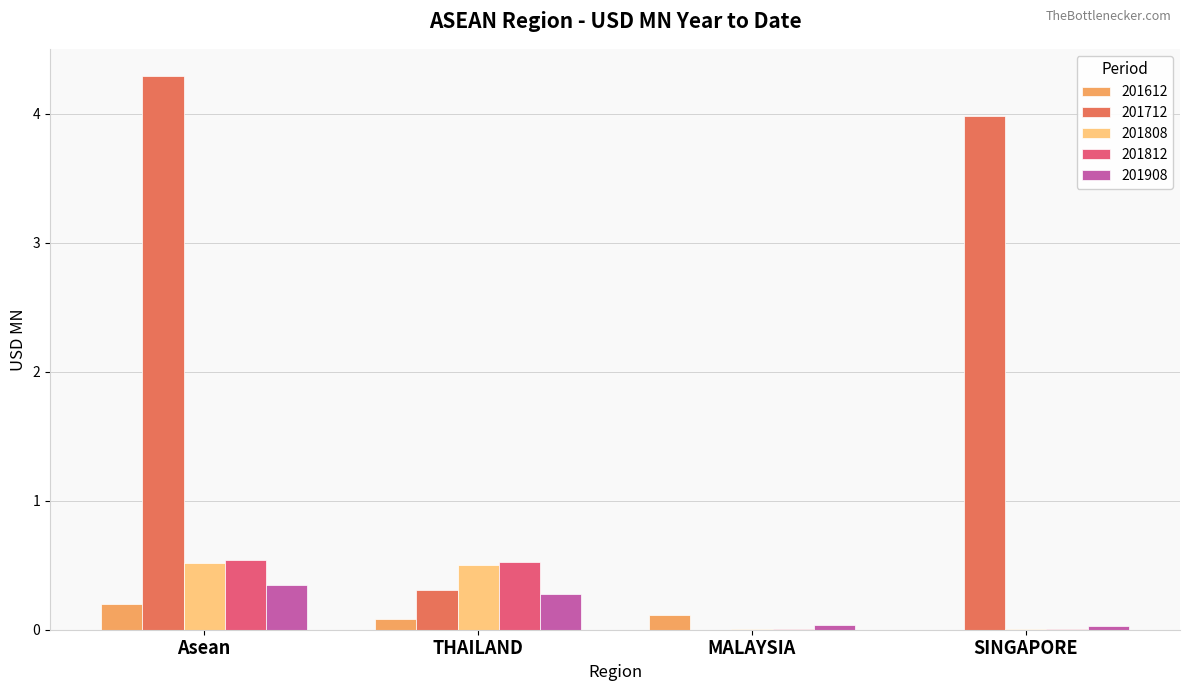

What is the highest value of the 201812 series?

0.5